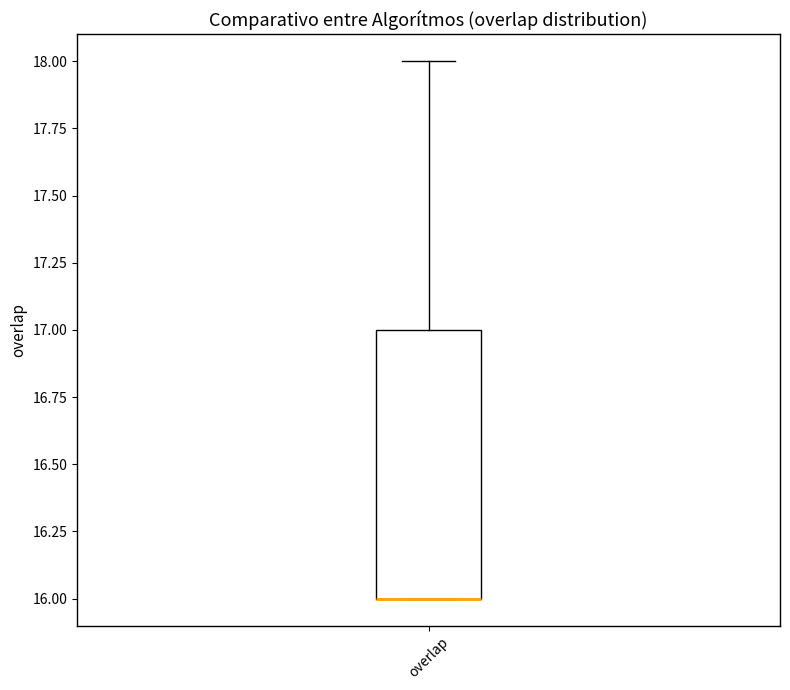

Read this box plot against the y-axis: the position of the median line, the range covered by the box, and the ends of both whiskers. The values are not printed on the chart, so give them approximately, as read against the axis.

median 16 (drawn on the box's lower edge), box 16 to 17, whiskers 16 to 18